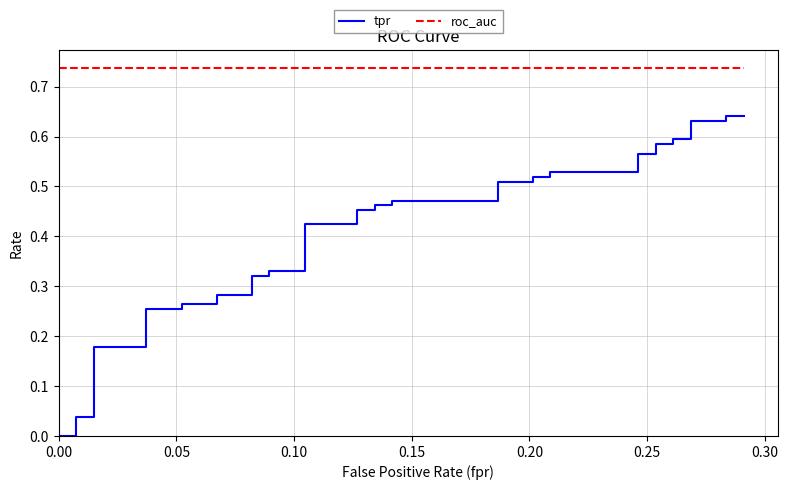

Which series has the widest spread of values?

tpr